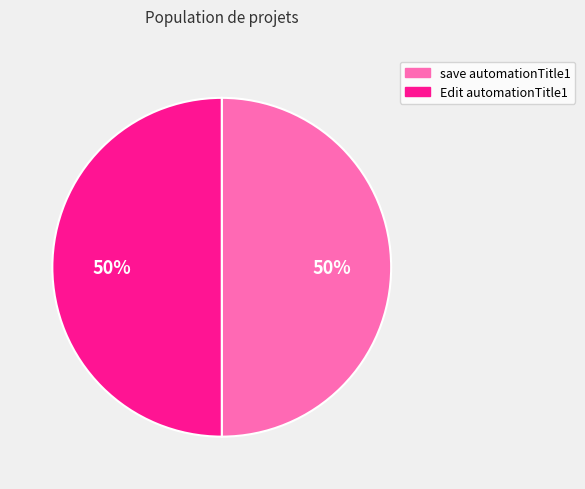

What is the ratio of the value at Edit automationTitle1 to the value at save automationTitle1?

1.0